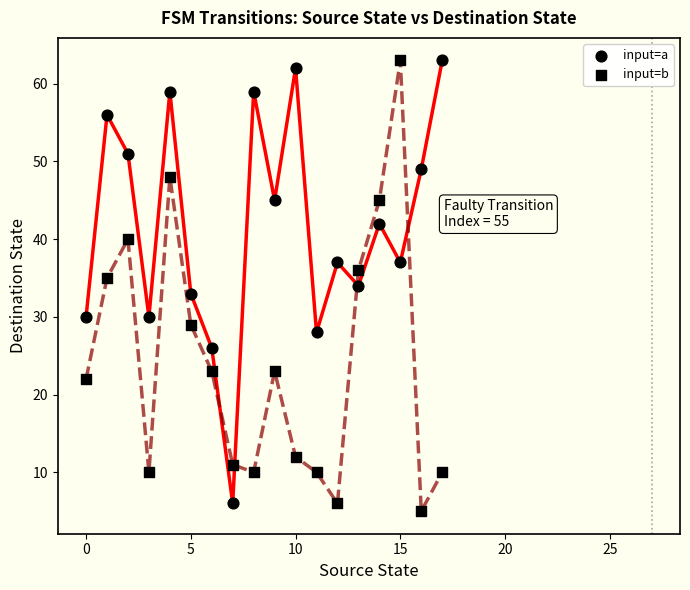

How many points are shown in the scatter plot?

36